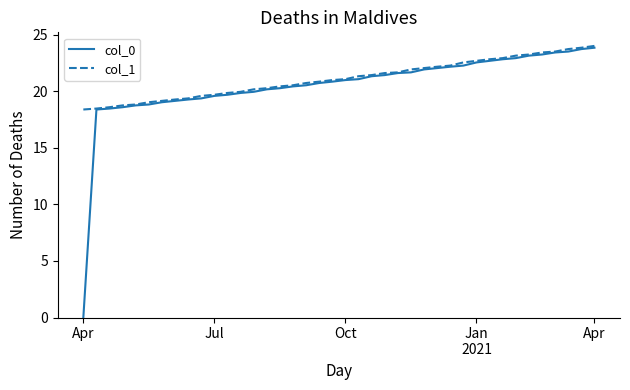

Which series has the widest spread of values?

col_0